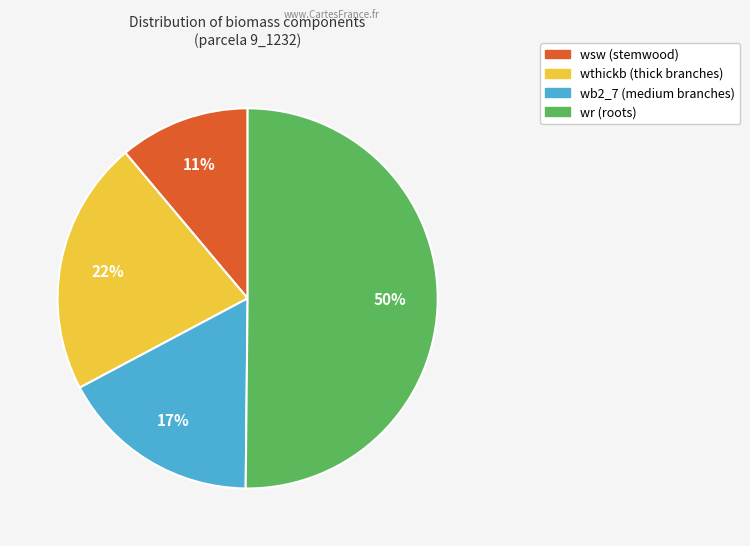

Does wthickb represent more than half of the total?

No